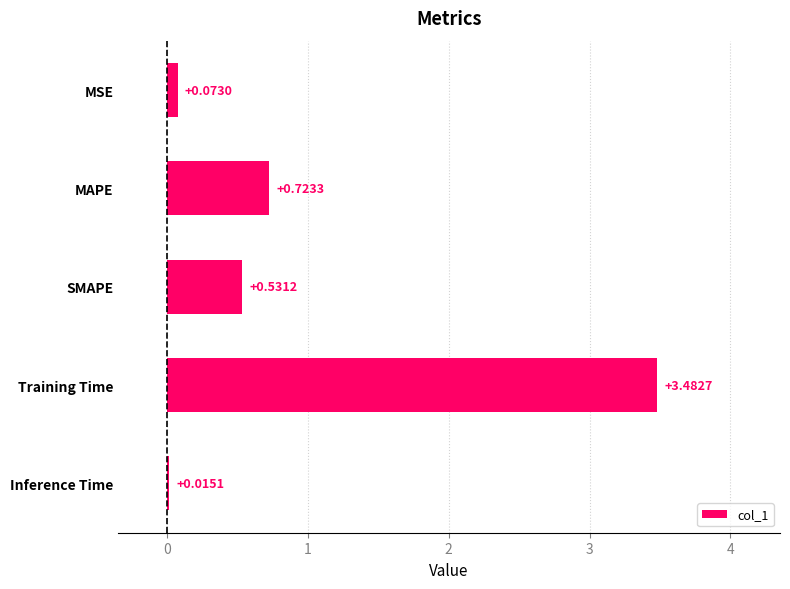

Between MSE and Inference Time, which is larger?

MSE